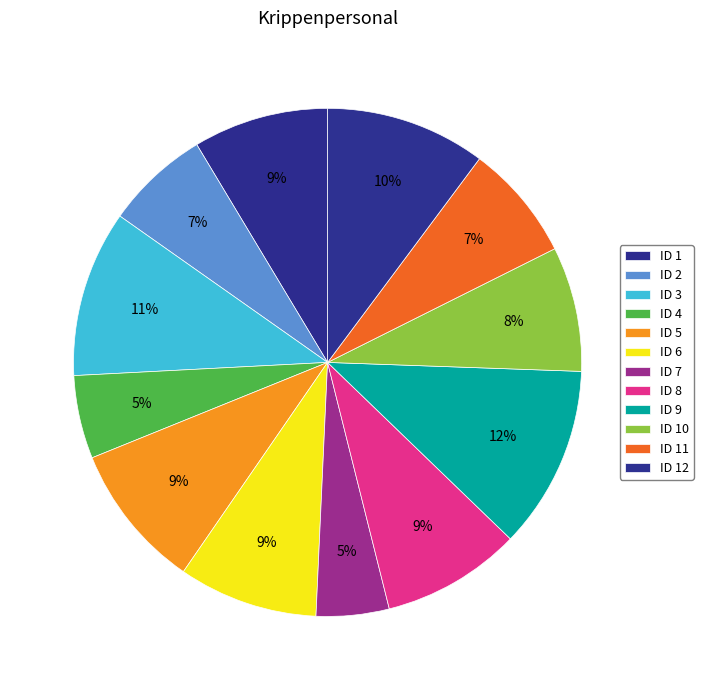

How many slices are in this pie chart?

12